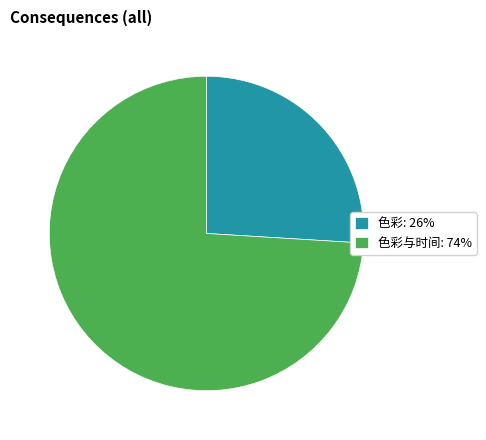

The 色彩与时间: 74% slice represents 74% of the pie. True or false?

True